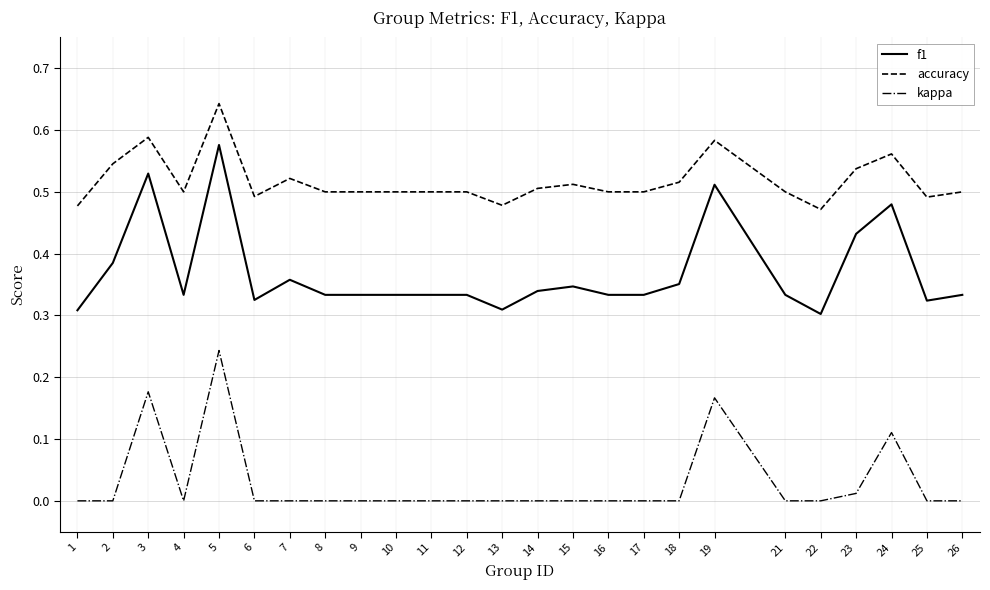

At which category is the sum across all series the highest?

5